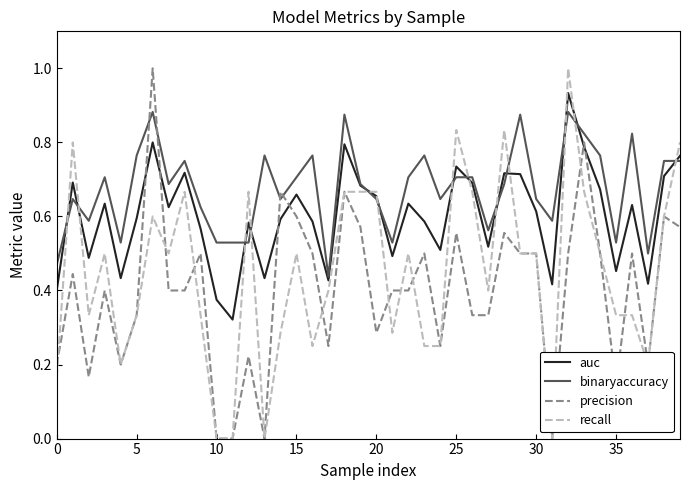

True or false: auc has more than 2 interior local peaks.

True